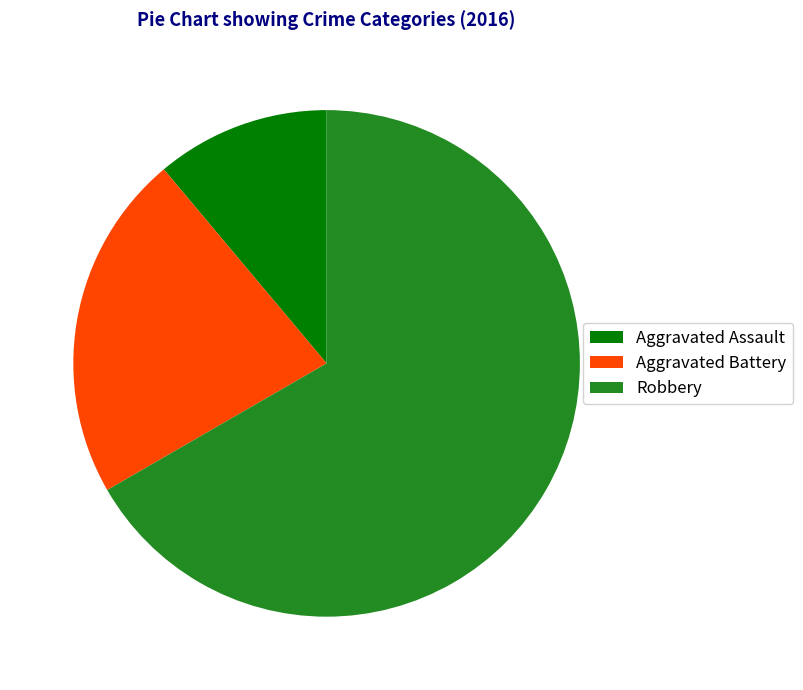

Between Robbery and Aggravated Battery, which is larger?

Robbery